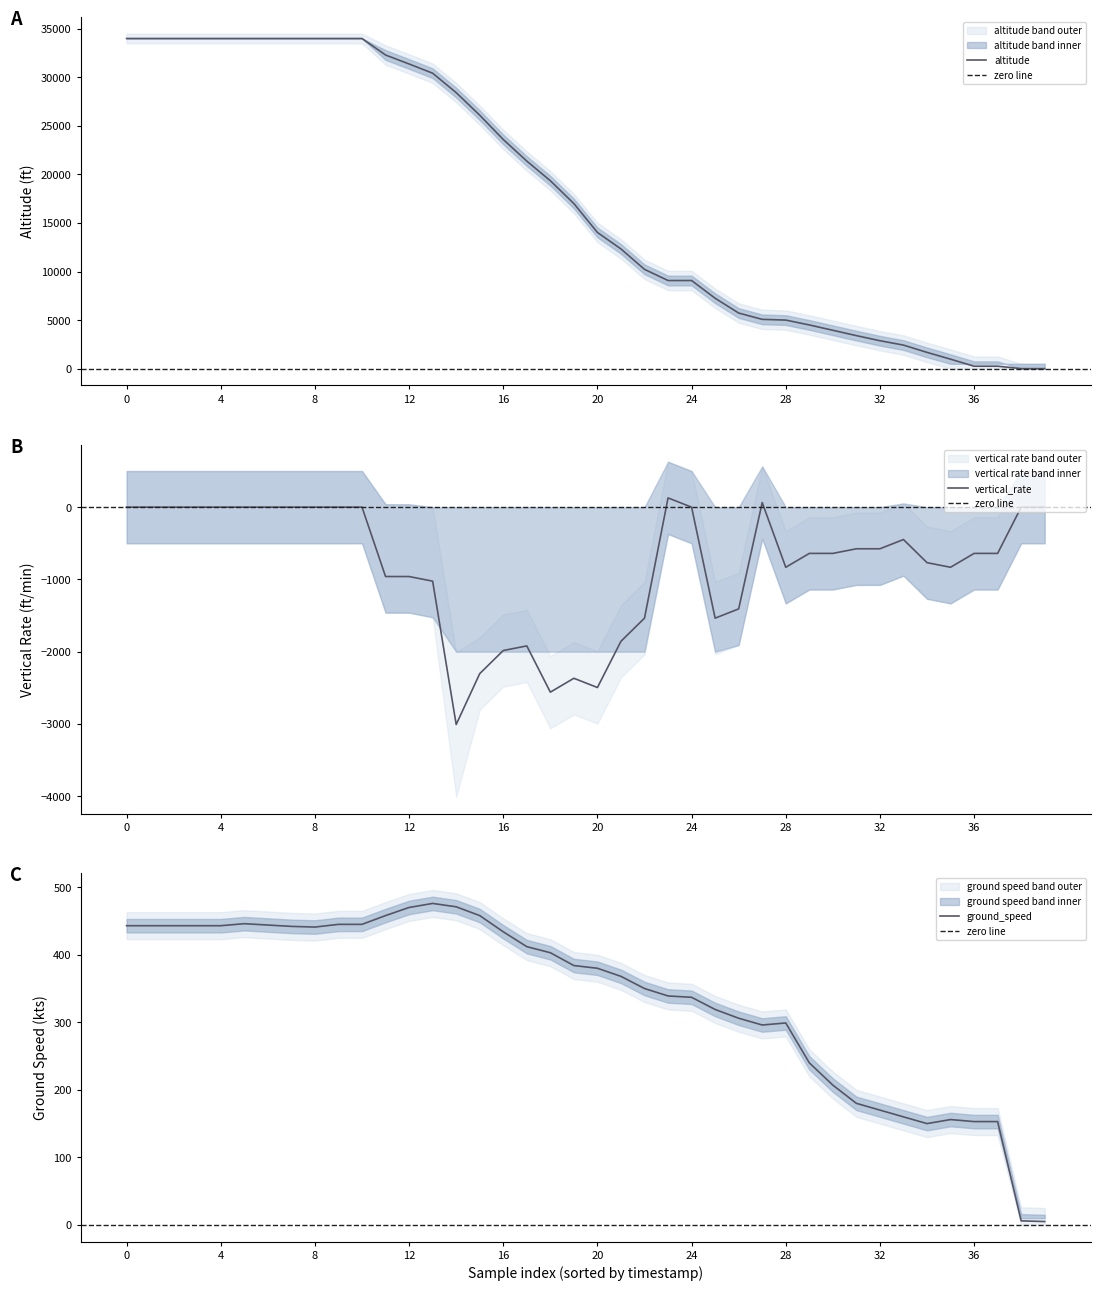

Where do ground_speed and altitude first cross each other?

37 and 38